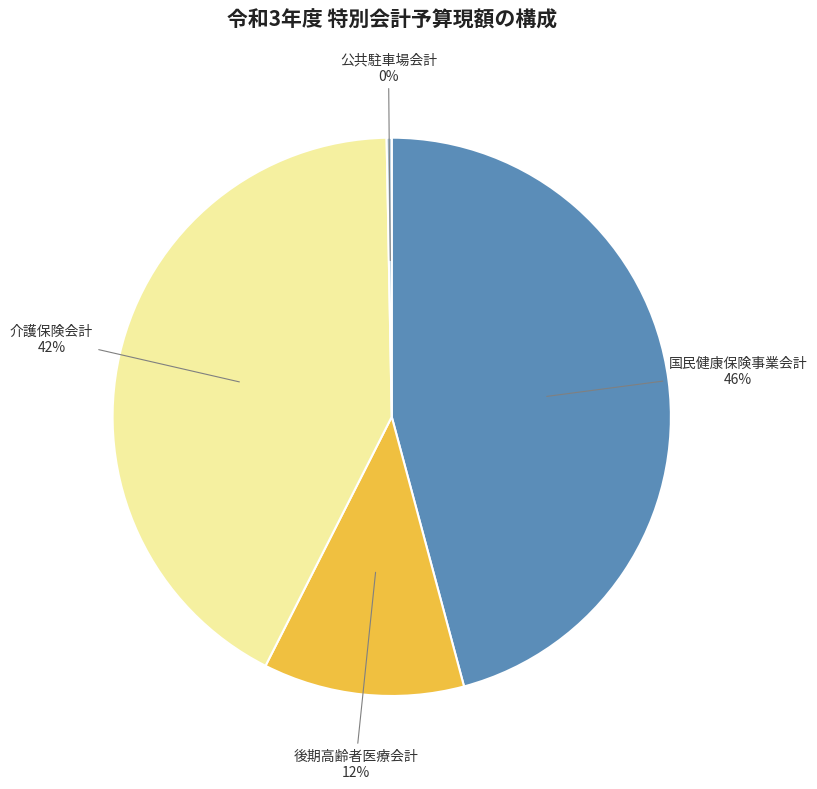

Combined, do 後期高齢者医療会計 and 介護保険会計 account for over 50%?

Yes